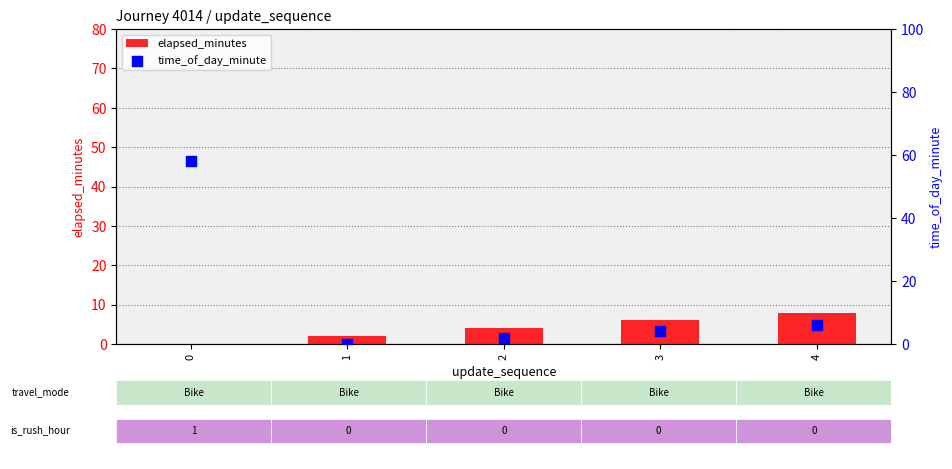

Which series has the largest total across all categories?

time_of_day_minute